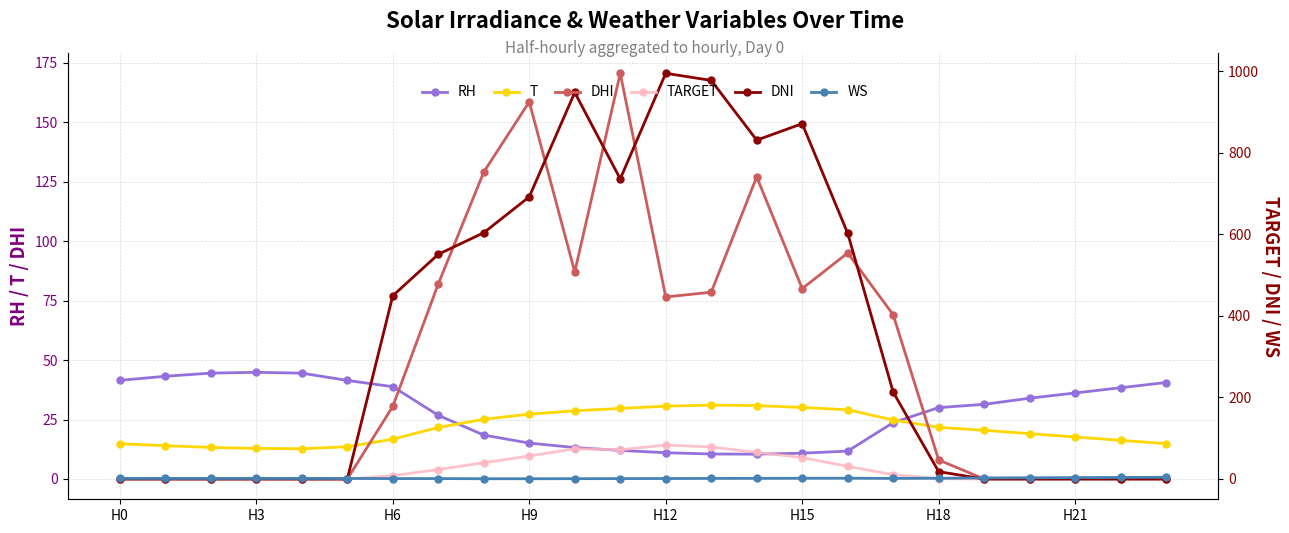

Rank the series at H21 from lowest to highest value.

DHI, TARGET, DNI, WS, T, RH